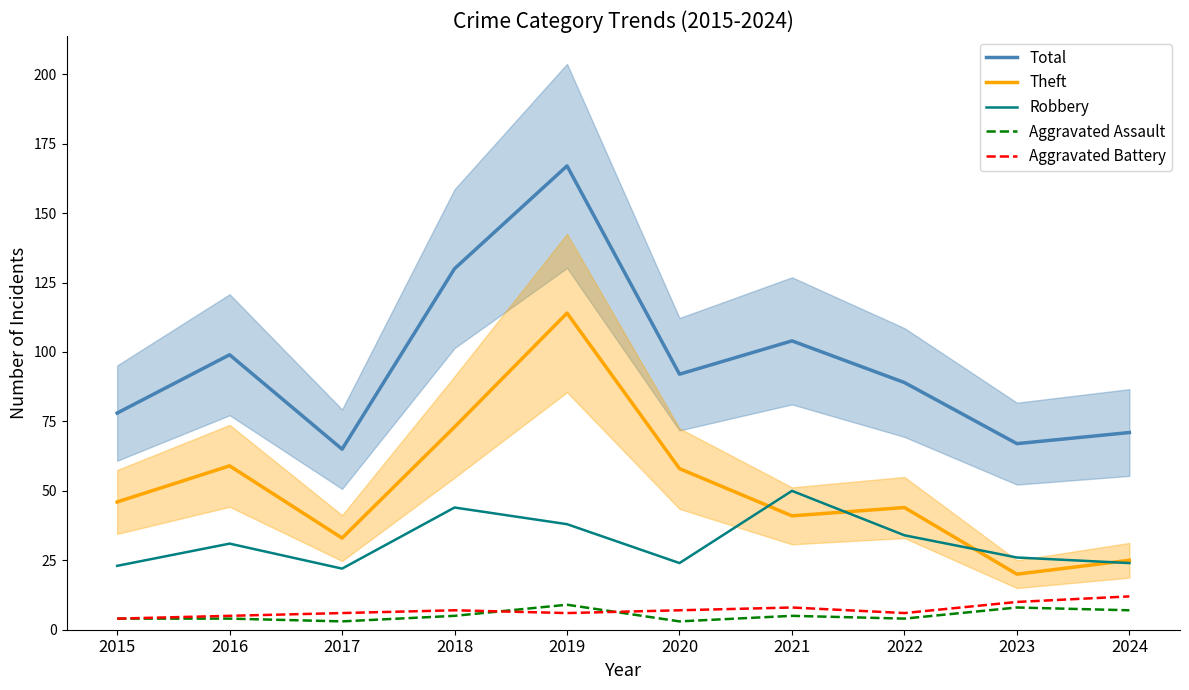

Which series has the widest spread of values?

Total